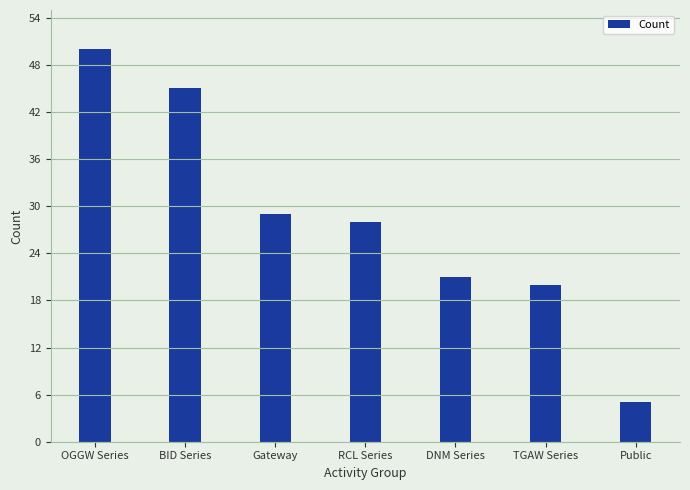

Reading left to right, transcribe all the data shown in this chart.

OGGW Series=50	BID Series=45	Gateway=29	RCL Series=28	DNM Series=21	TGAW Series=20	Public=5